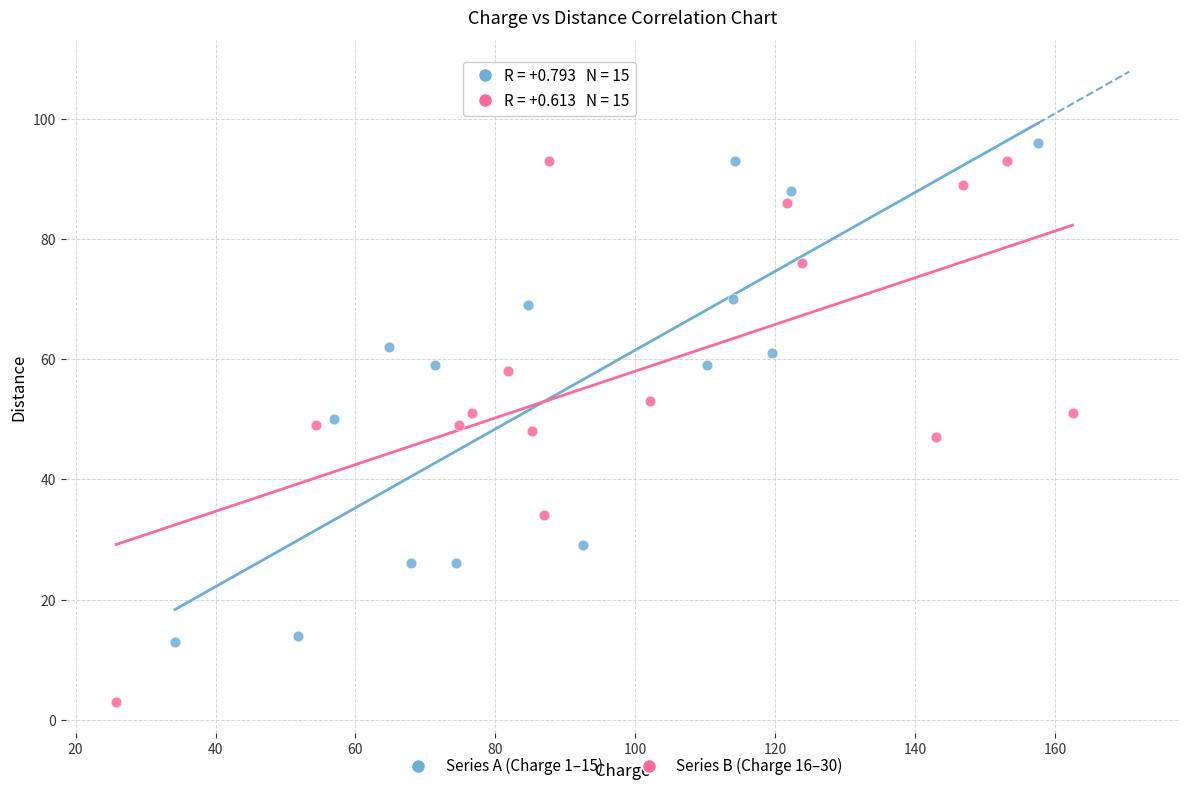

Which series contains the highest Y value?

Series A (Charge 1–15)